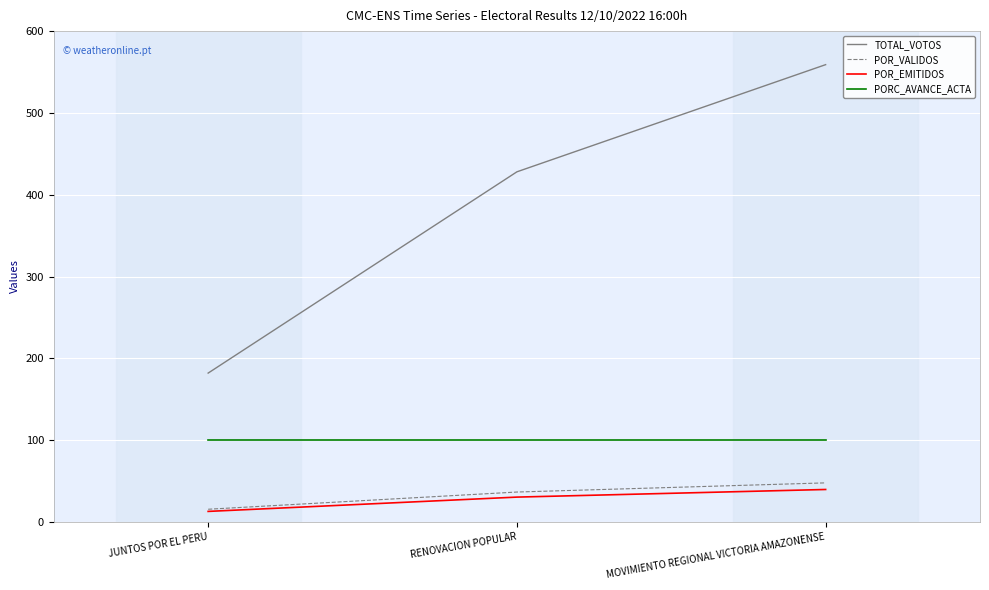

The TOTAL_VOTOS series shows 559.0 at MOVIMIENTO REGIONAL VICTORIA AMAZONENSE. True or false?

True